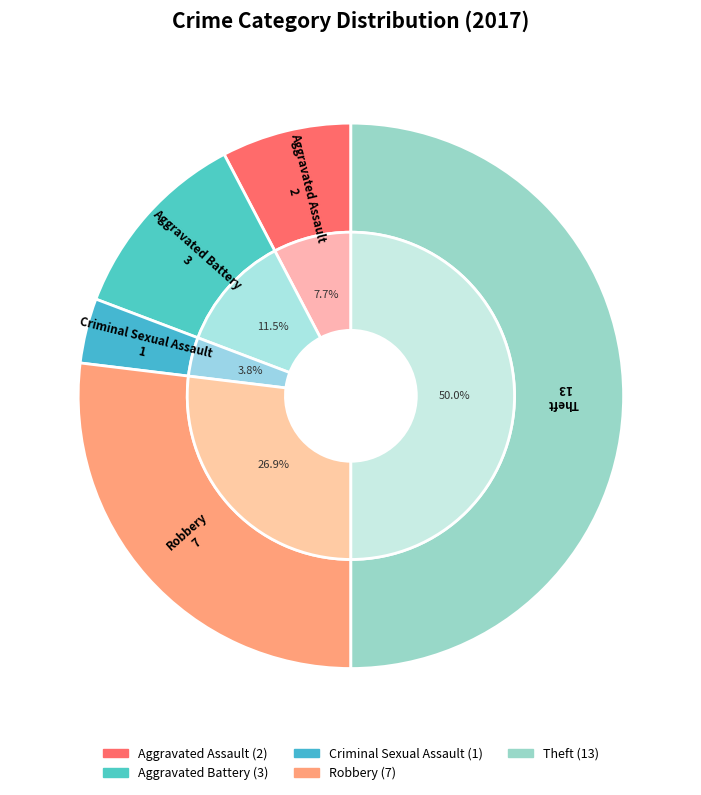

The Criminal Sexual Assault slice represents 1% of the pie. True or false?

False